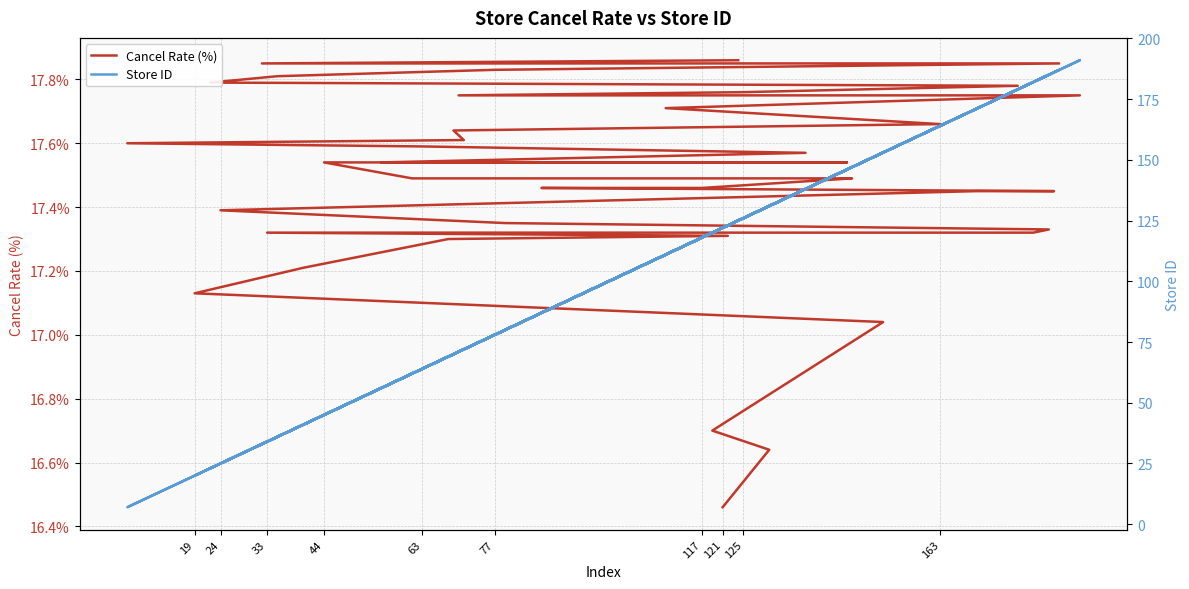

What are all the series names shown in the legend?

Cancel Rate (%), Store ID